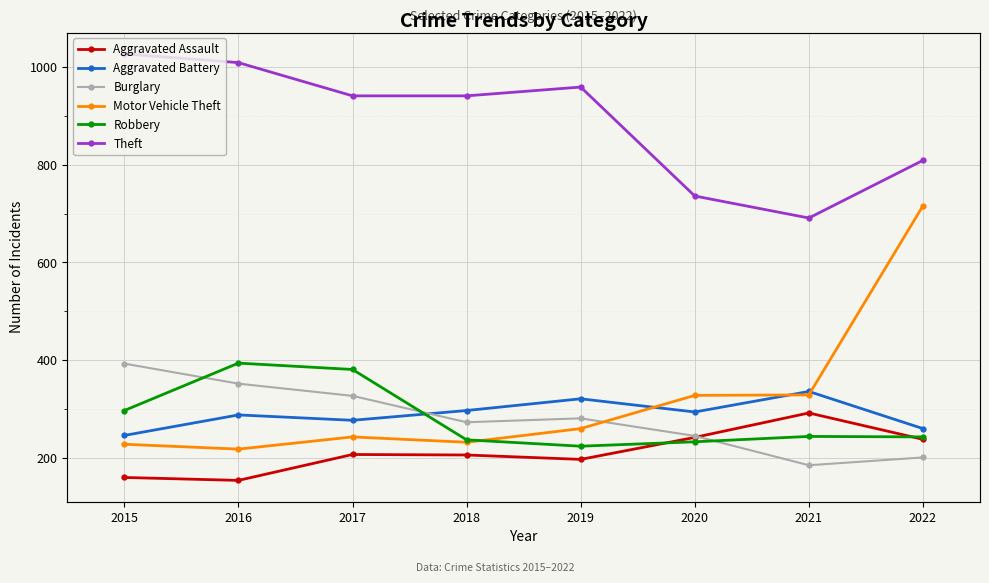

The Burglary series shows 281 at 2019. True or false?

True